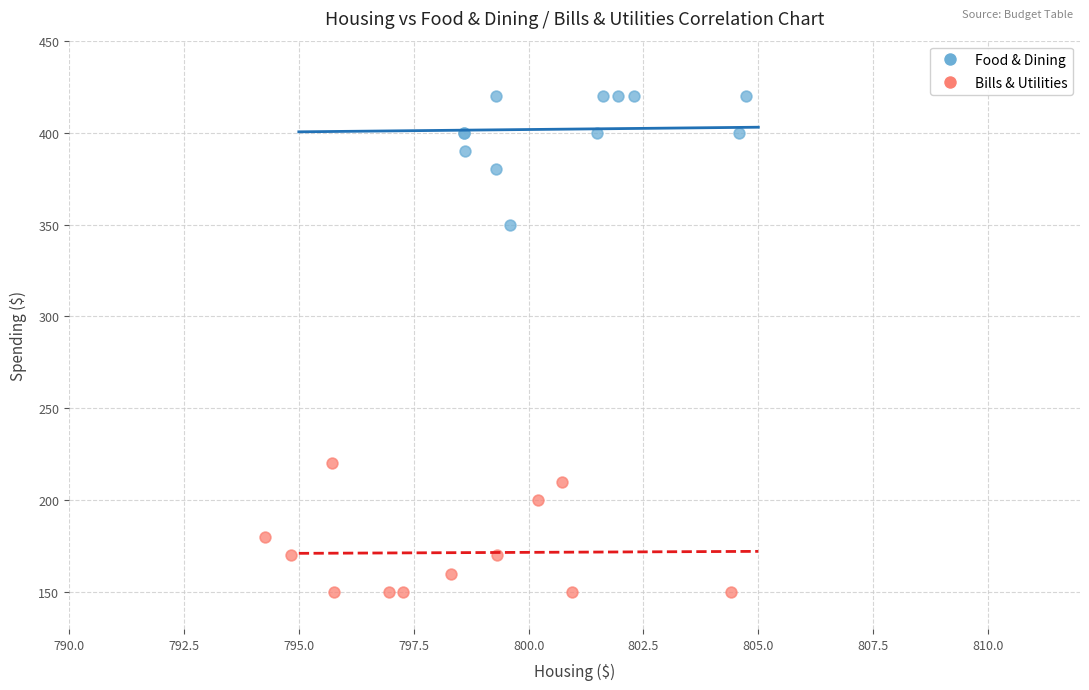

Which series contains the lowest Y value?

Bills & Utilities